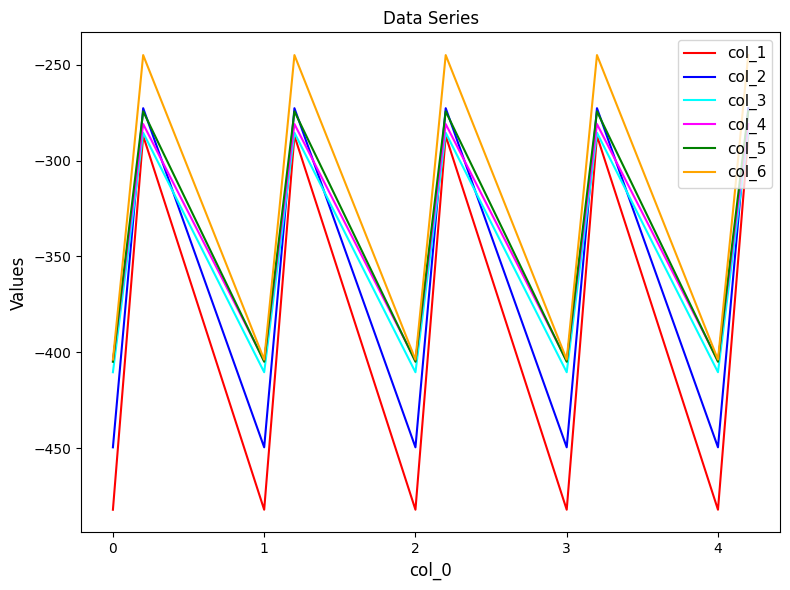

What is the difference between the second highest and minimum values in the col_3 series?

124.8